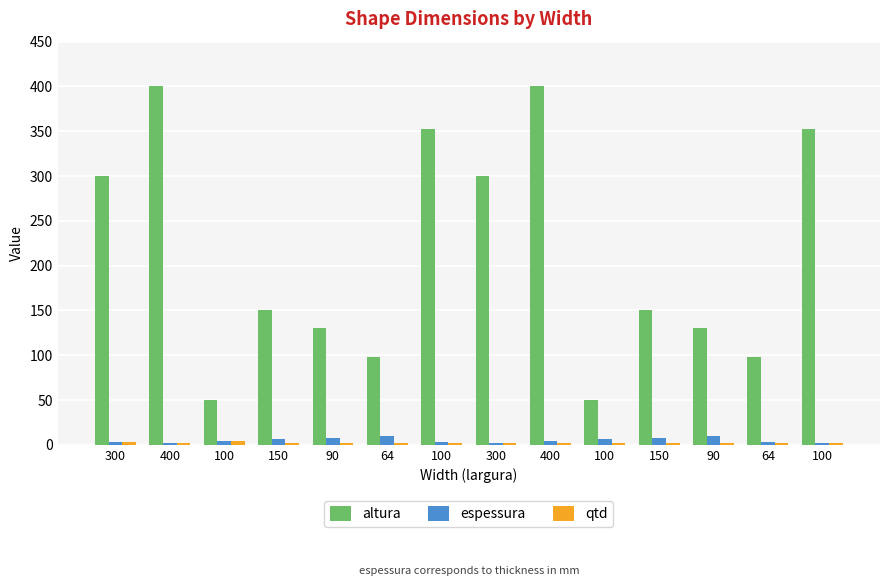

What is the label of the 8th bar from the left?

300